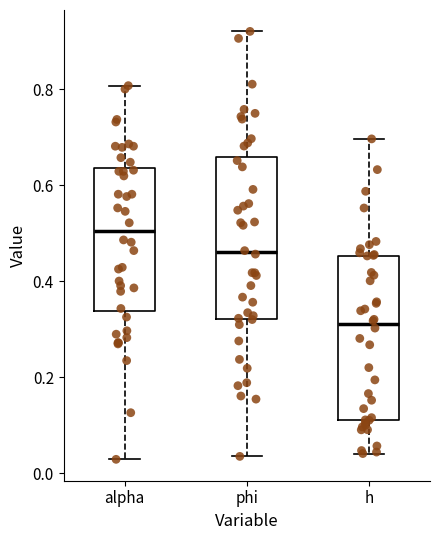

Reading left to right, read every box against the y-axis: the position of its median line, the range the box covers, and the ends of its whiskers. The values are not printed on the chart, so give them approximately, as read against the axis.

alpha: median 0.50, box 0.34 to 0.64, whiskers 0.02 to 0.80
phi: median 0.46, box 0.32 to 0.66, whiskers 0.04 to 0.92
h: median 0.30, box 0.12 to 0.46, whiskers 0.04 to 0.70